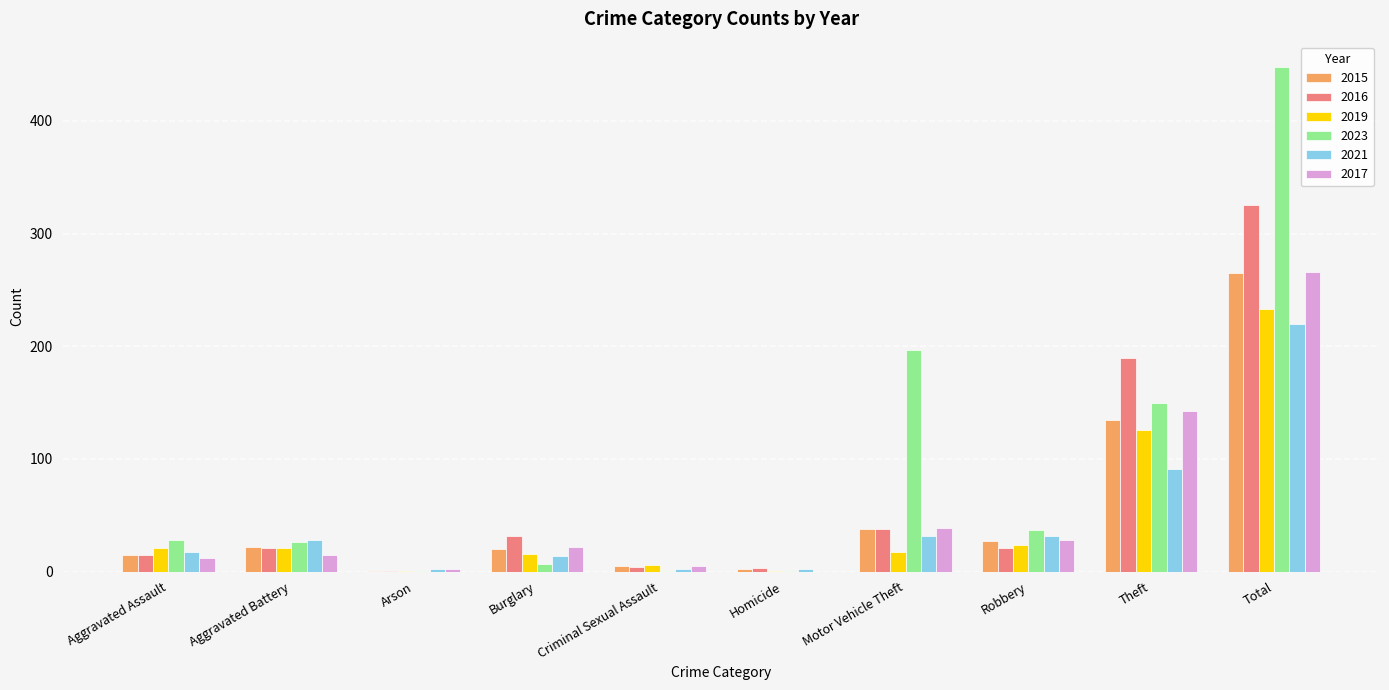

Is the value of 2015 at Criminal Sexual Assault greater than the value of 2017 at Aggravated Battery?

No